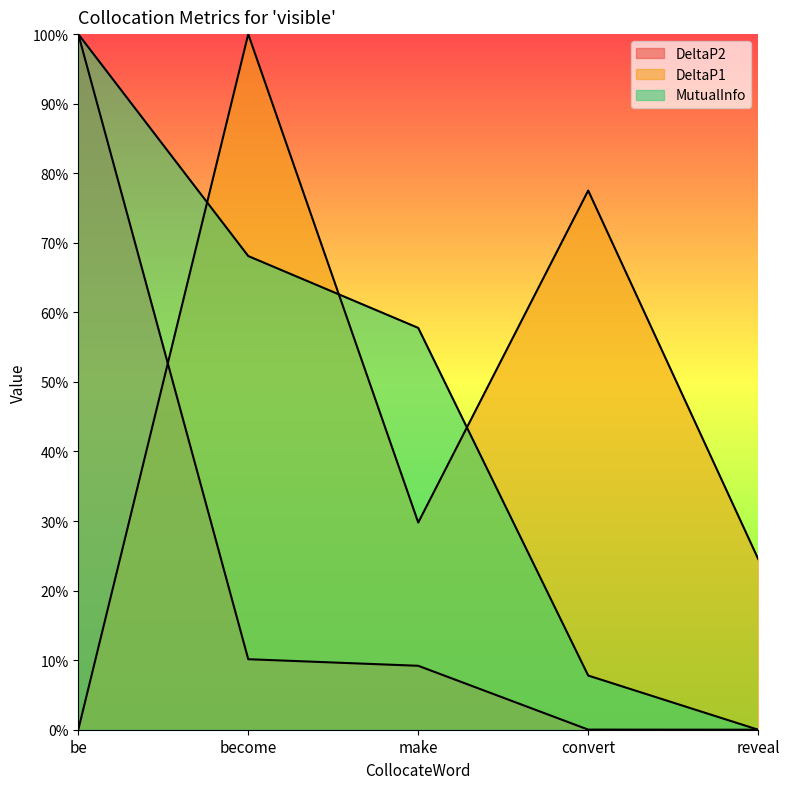

The MutualInfo series shows 1.0 at be. True or false?

True